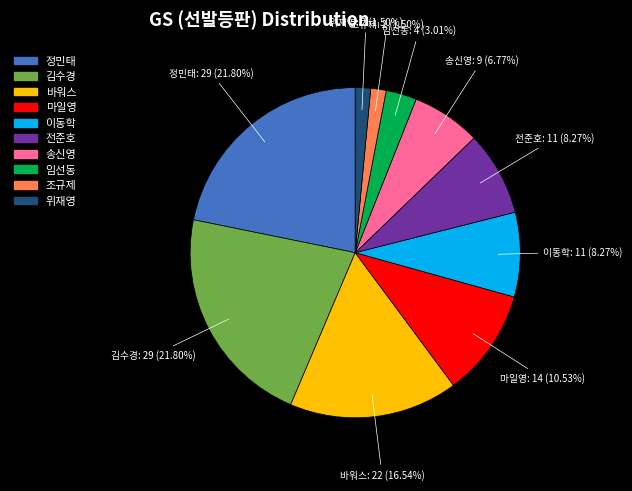

Is there a majority slice in this chart?

No